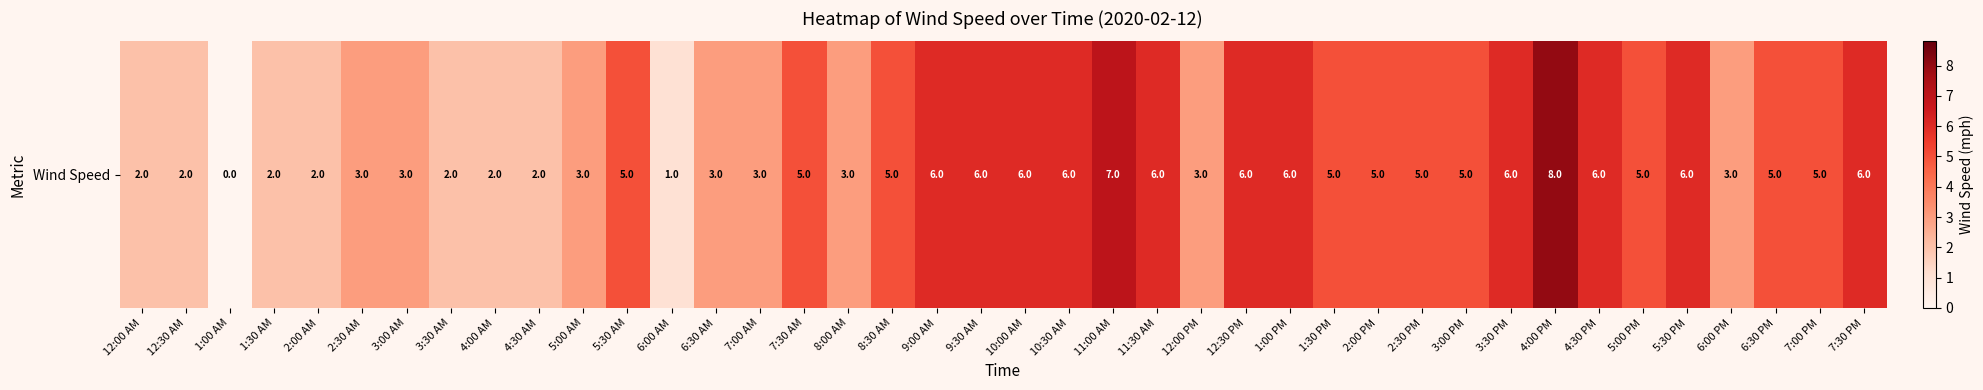

What is the change in value from 5:30 AM to 3:30 PM?

+1